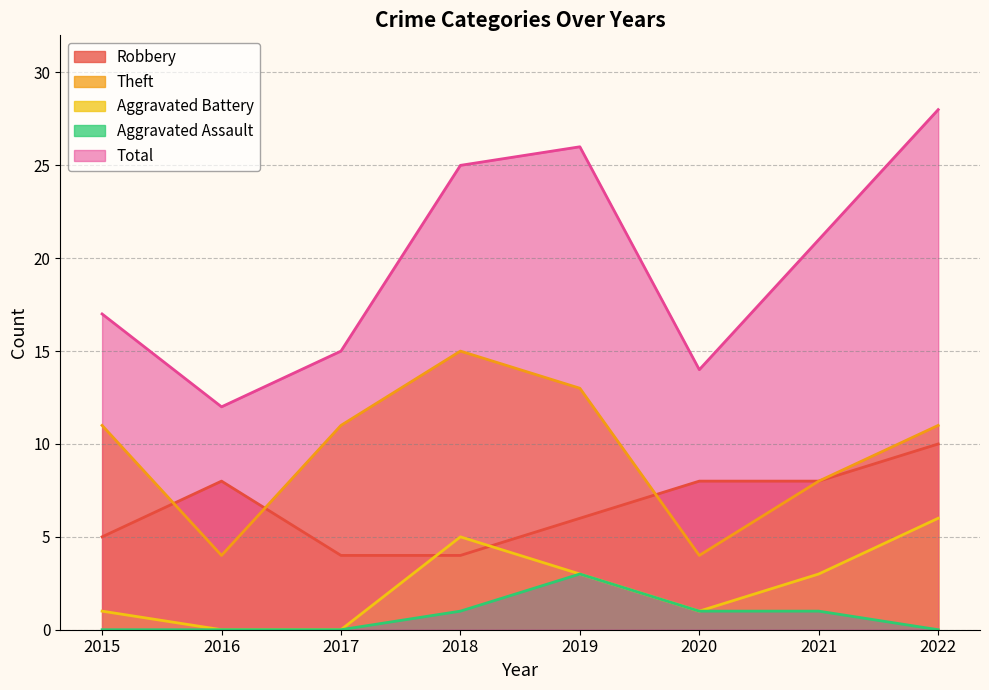

Where is the first local minimum for Total?

2016